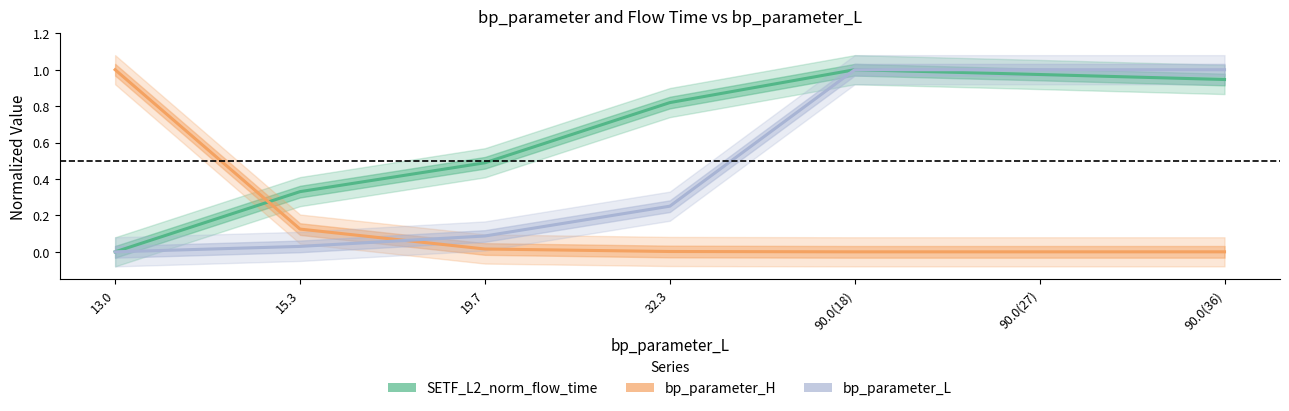

What are all the series names shown in the legend?

SETF_L2_norm_flow_time, bp_parameter_H, bp_parameter_L